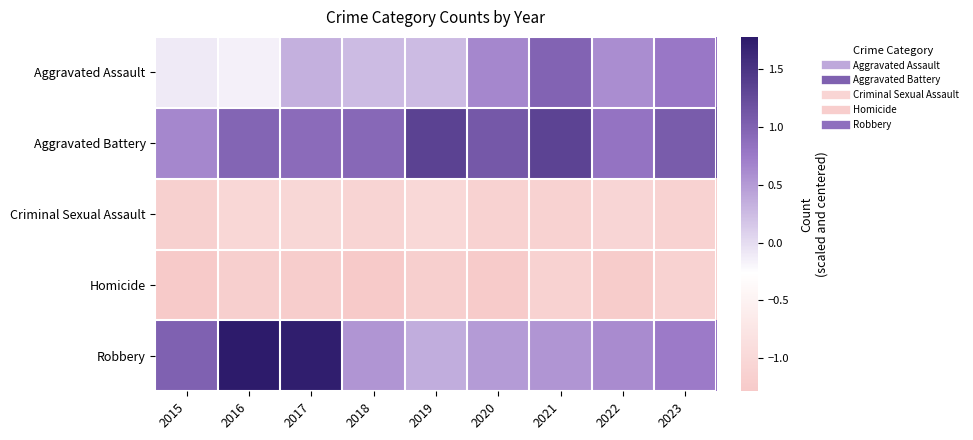

What is the maximum value shown in the chart?

1.8